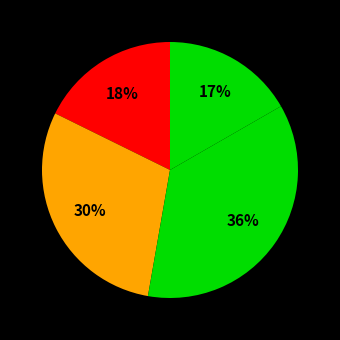

How many slices are in this pie chart?

4